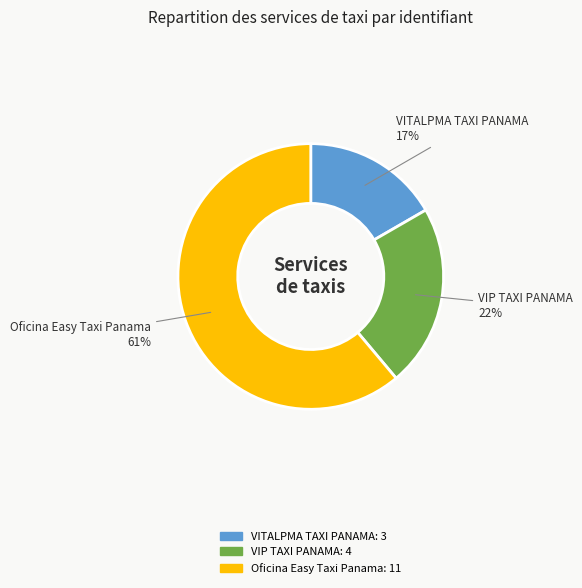

Which slice is the smallest?

VITALPMA TAXI PANAMA